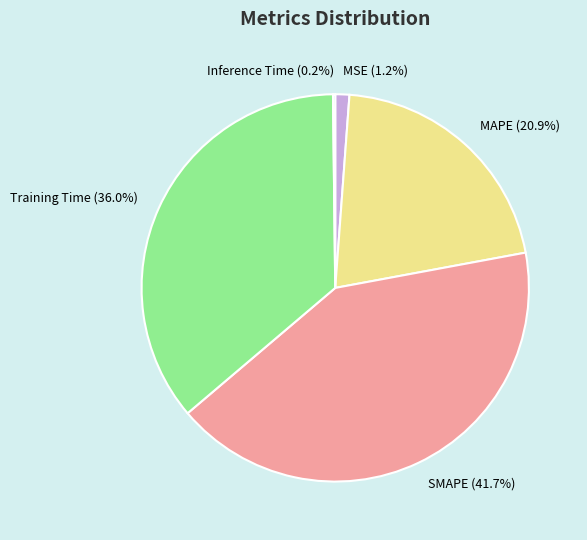

Is there any slice that represents more than half of the pie?

No